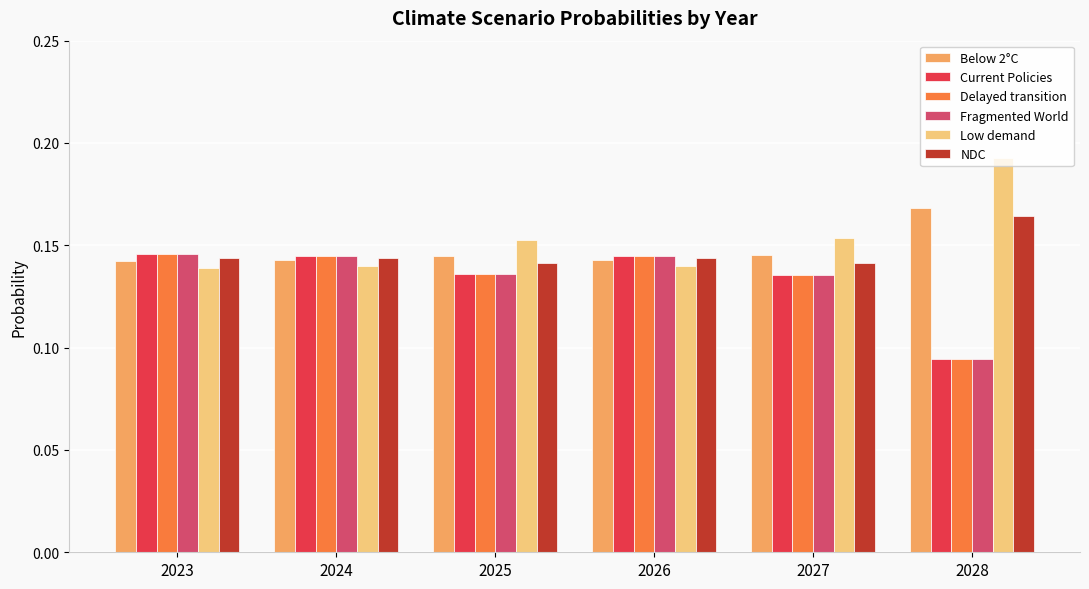

The Fragmented World series shows 0.2 at 2025. True or false?

False